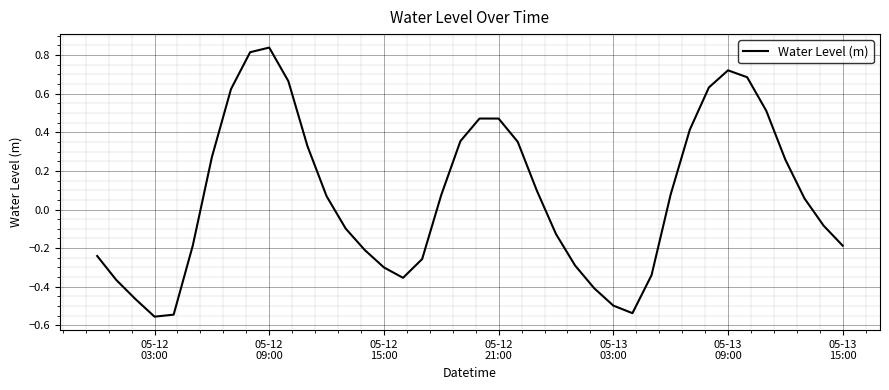

What is the difference between the maximum and minimum values?

1.4